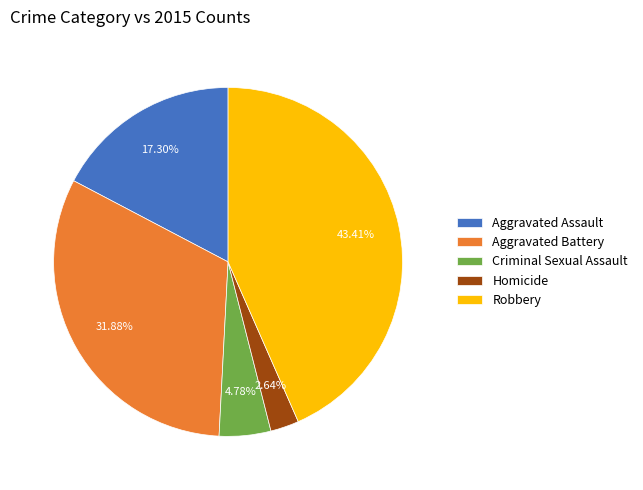

Combined, what portion of the pie is Robbery and Aggravated Battery?

75.3%